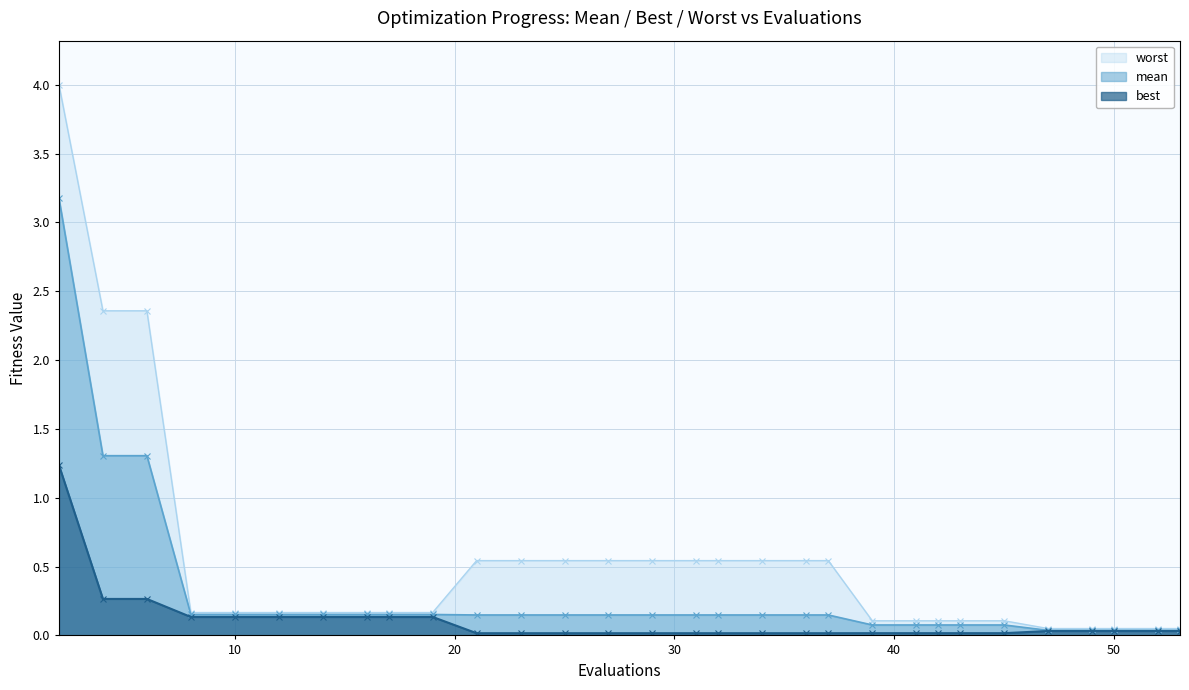

What is the value of the mean point at the 15th from the left?

0.1